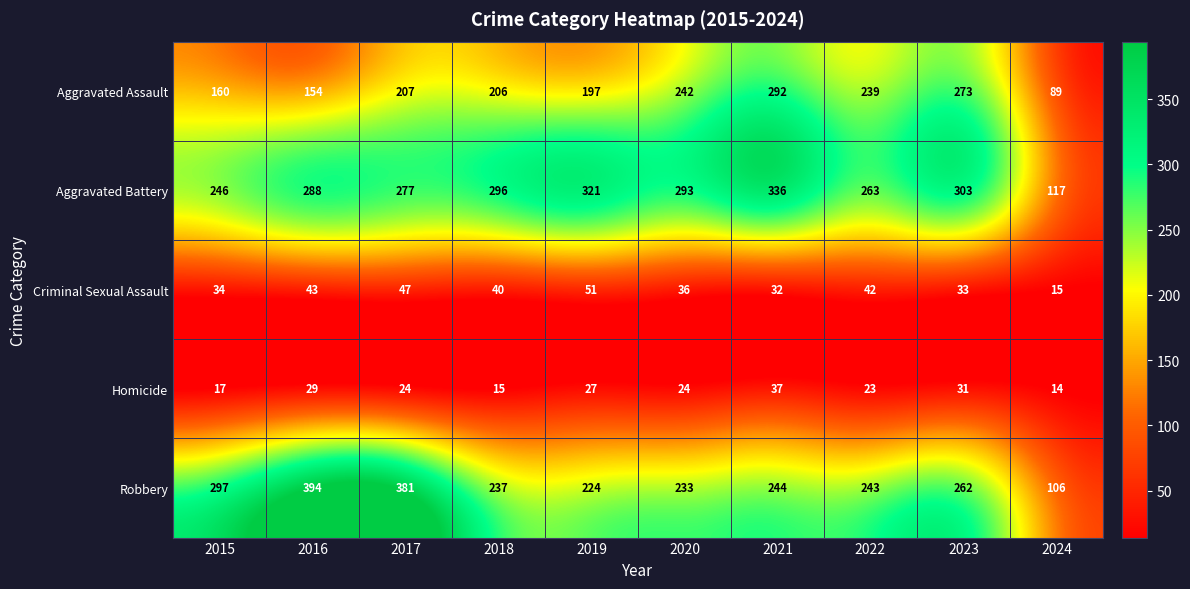

Between 2017 and 2018, which series saw the biggest shift?

Robbery